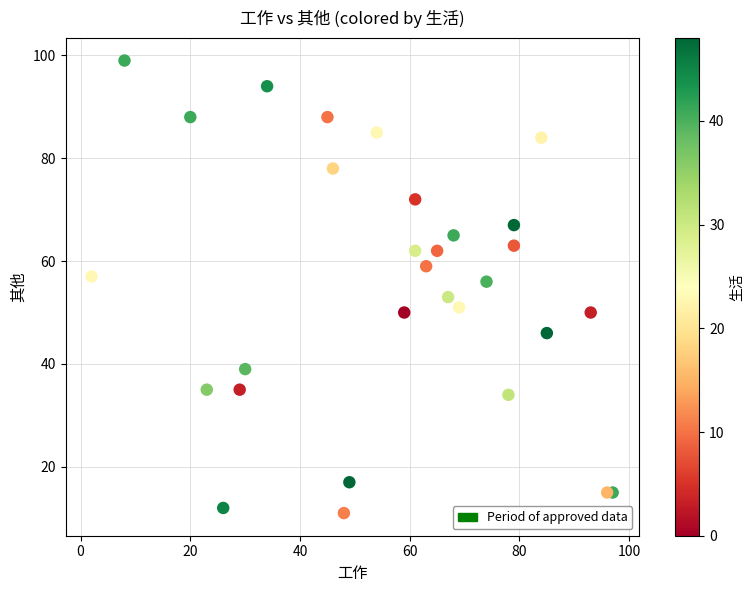

What Y value in the scatter plot is closest to 55?

56